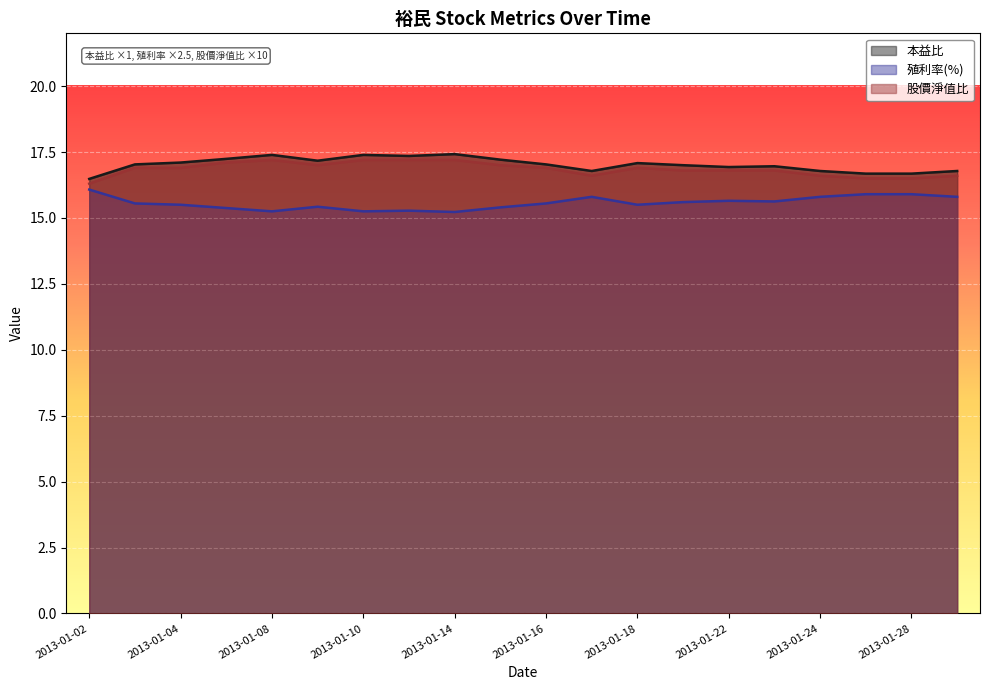

At how many categories does at least one series exceed 15?

20